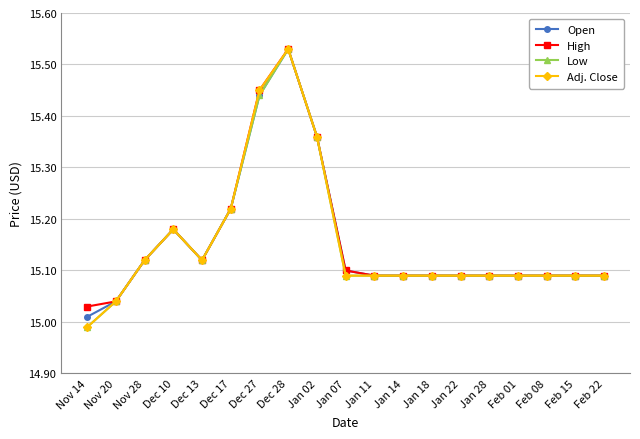

Where is the first local minimum for Open?

Dec 13